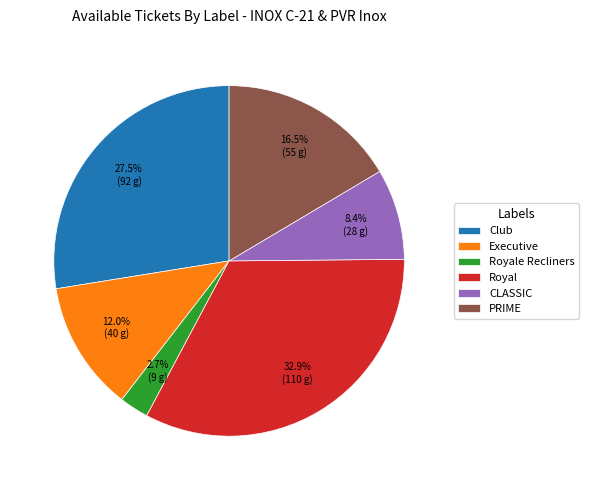

Is it true that Executive is 21% of the pie?

False